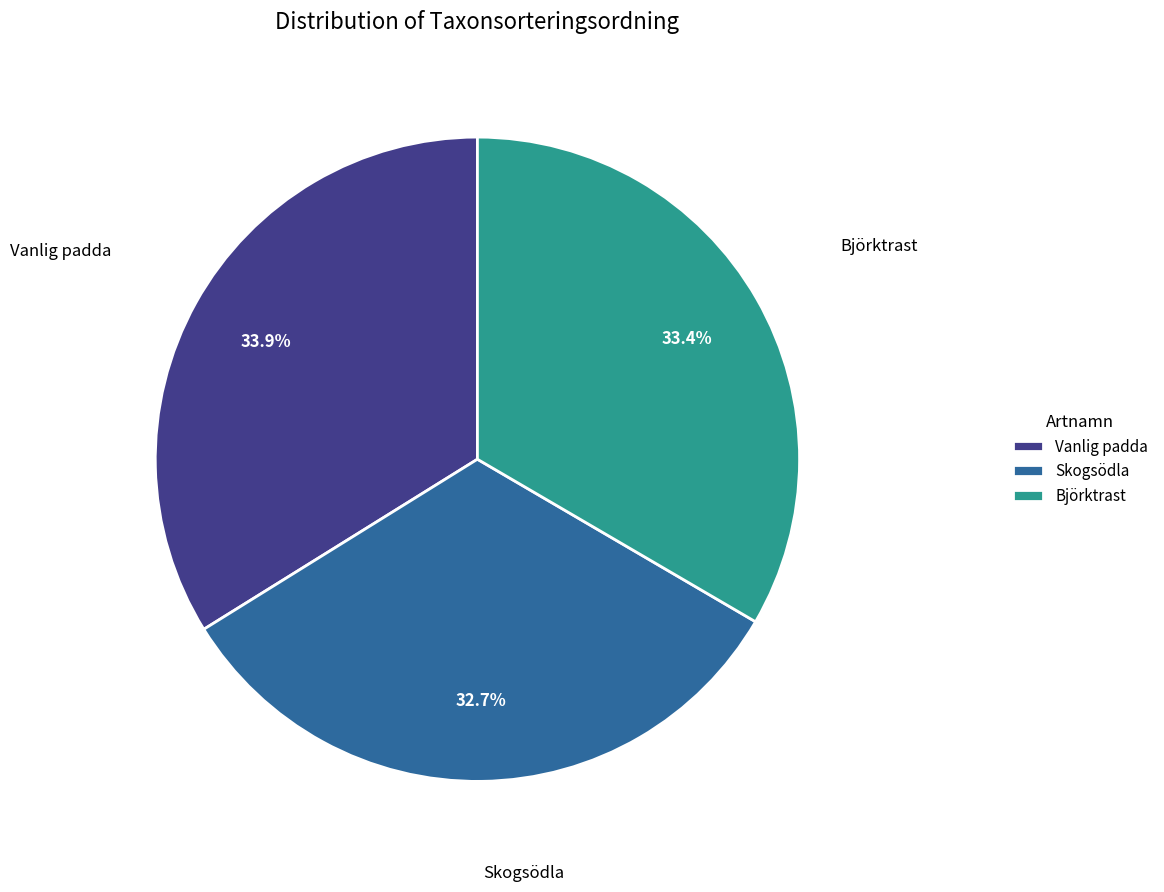

Which category has the smallest portion of the pie?

Skogsödla